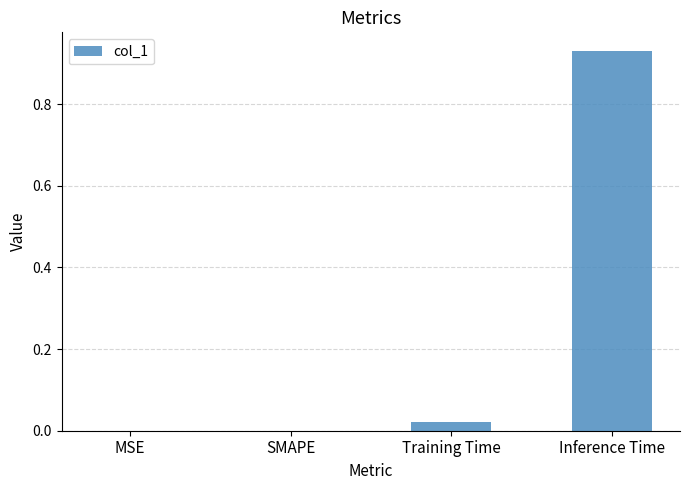

Between Inference Time and Training Time, which is larger?

Inference Time